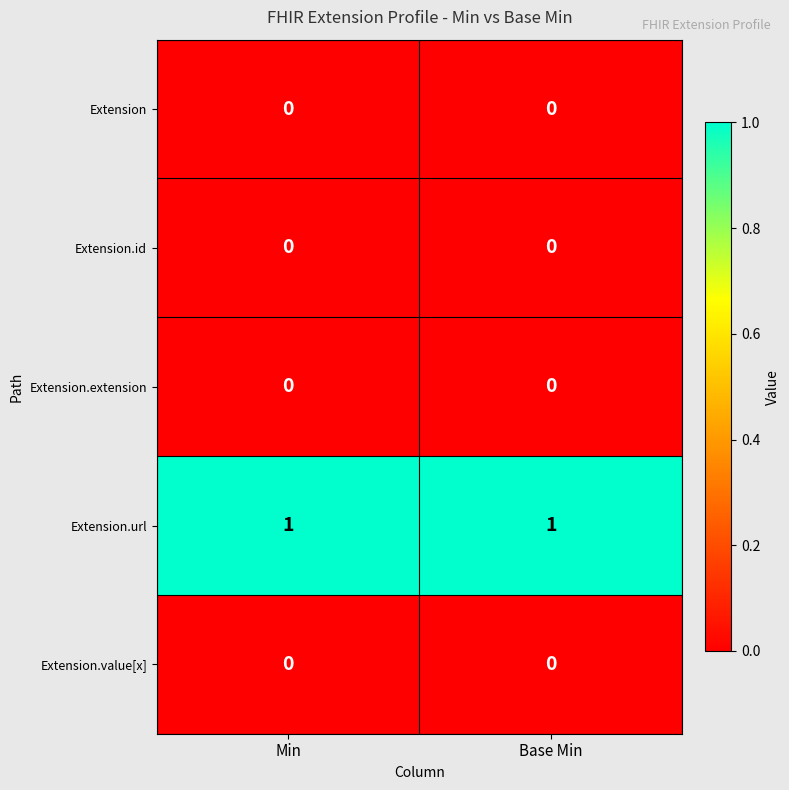

The value of Extension.url at Min is 1. True or false?

True